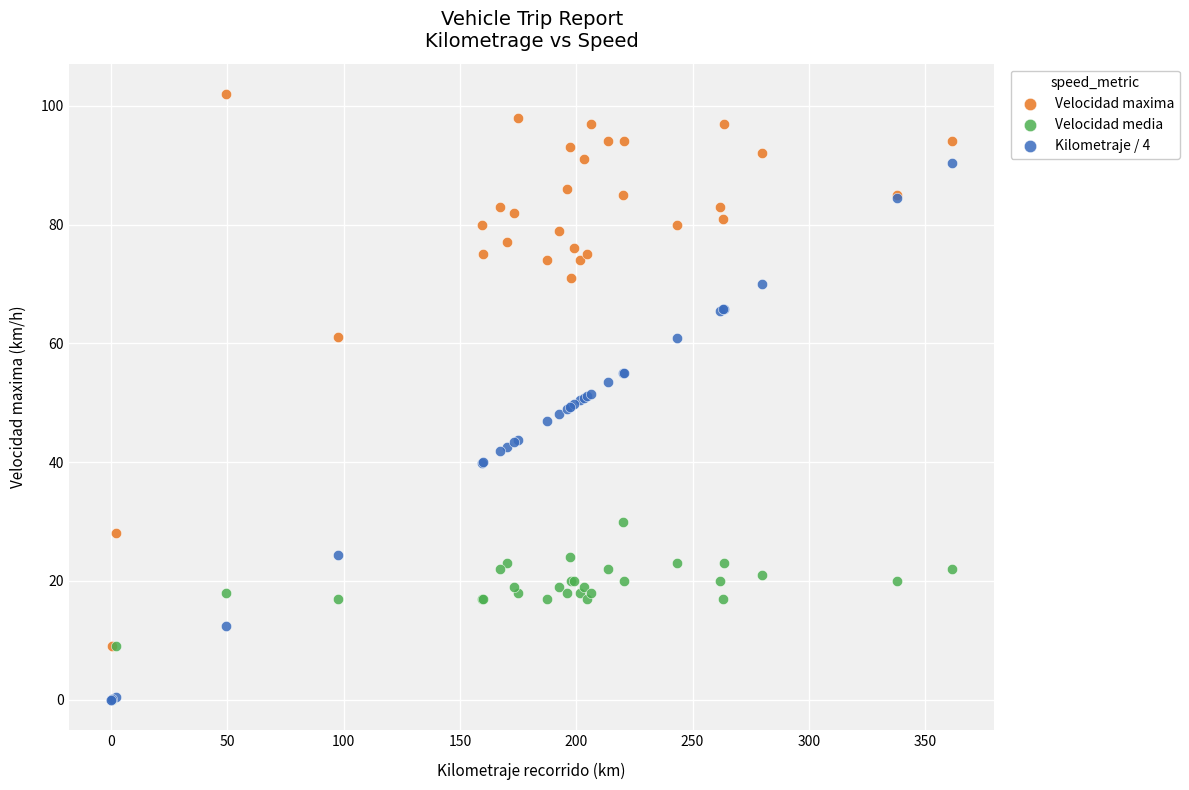

Which series reaches the maximum Y coordinate?

Velocidad maxima